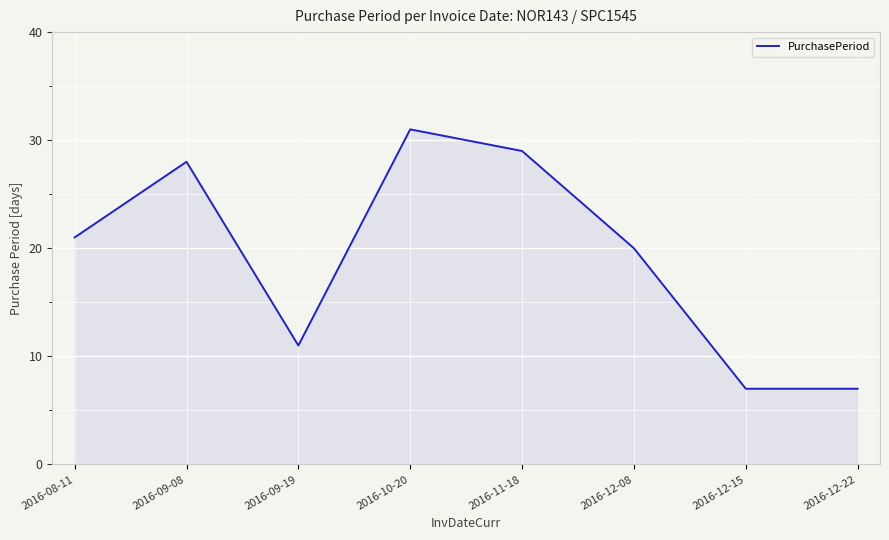

What is the change in value from 2016-09-08 to 2016-09-19?

-17